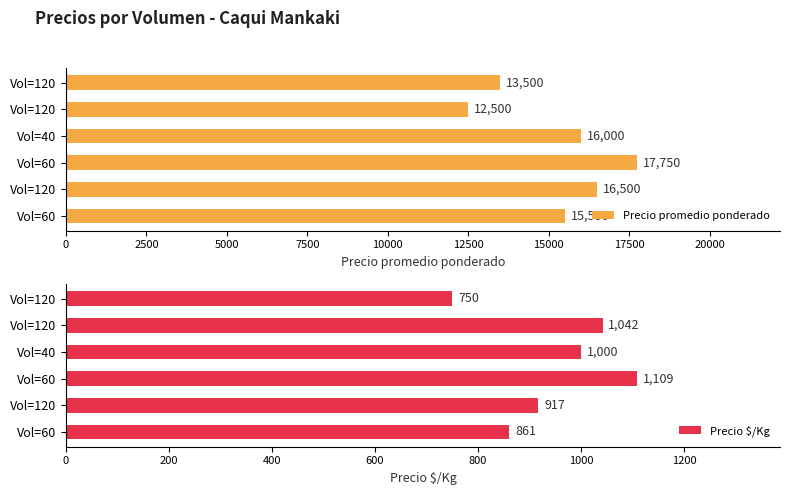

How many values in the Precio $/Kg series are below 1000?

3